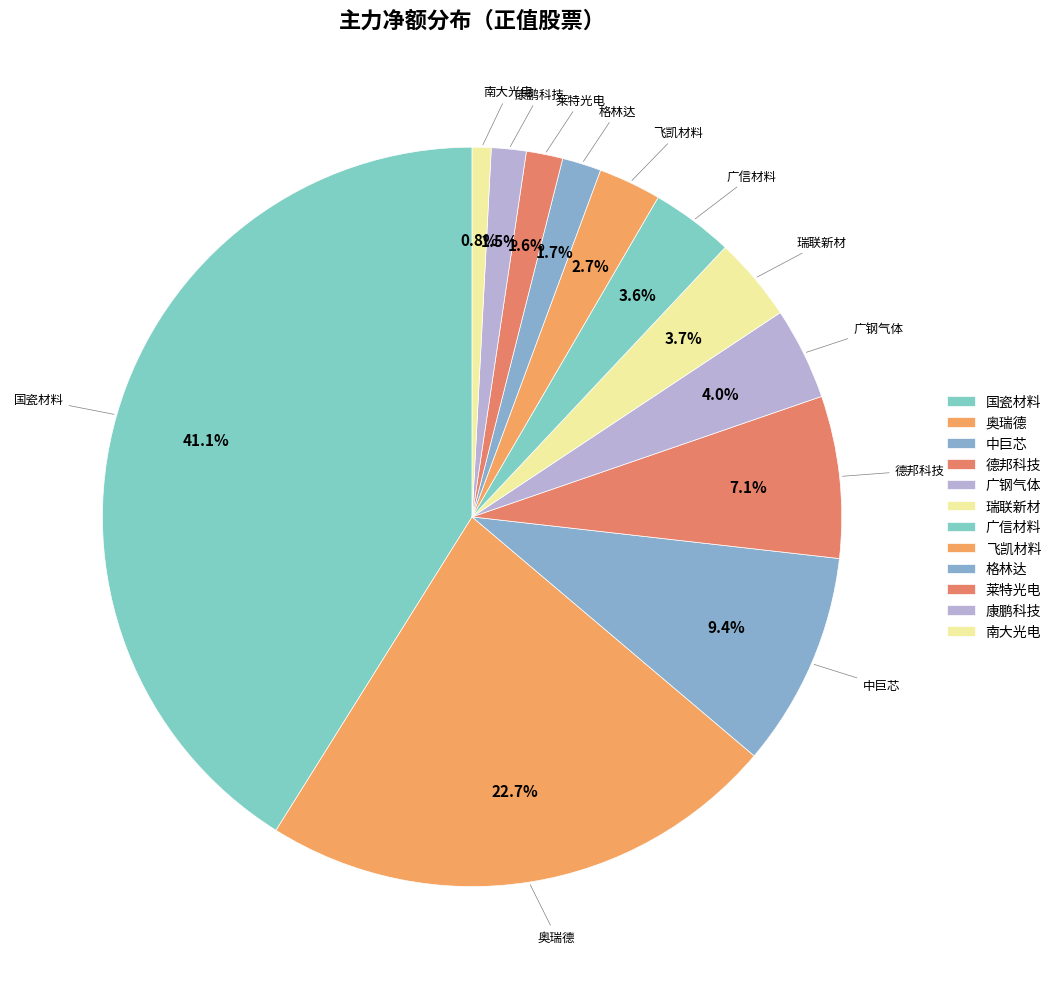

How many slices are in this pie chart?

12